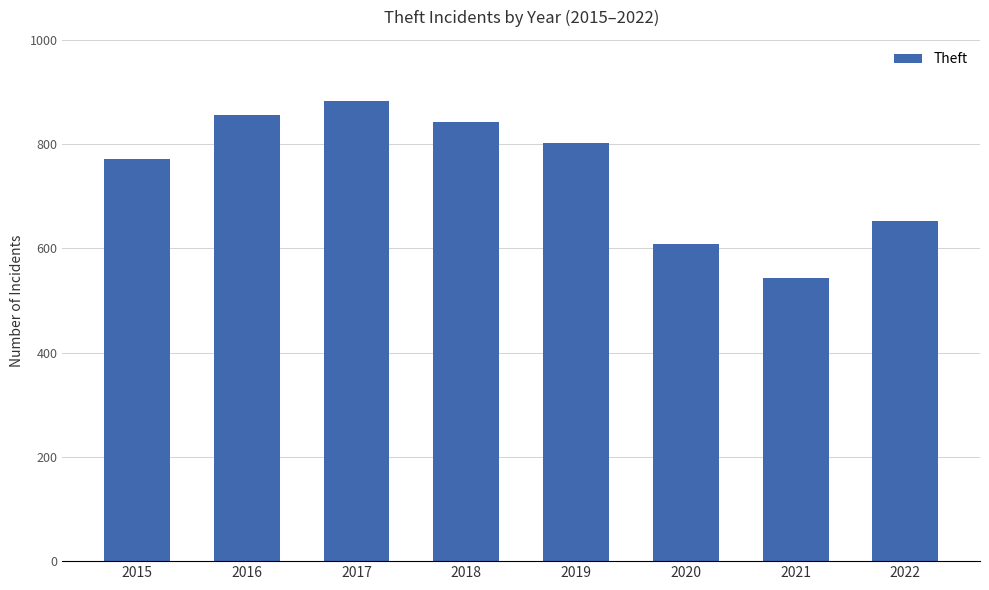

Are the bars horizontal?

No